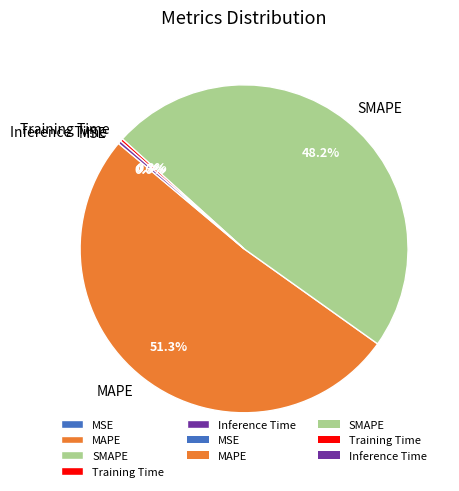

What is the largest slice in the pie chart?

MAPE